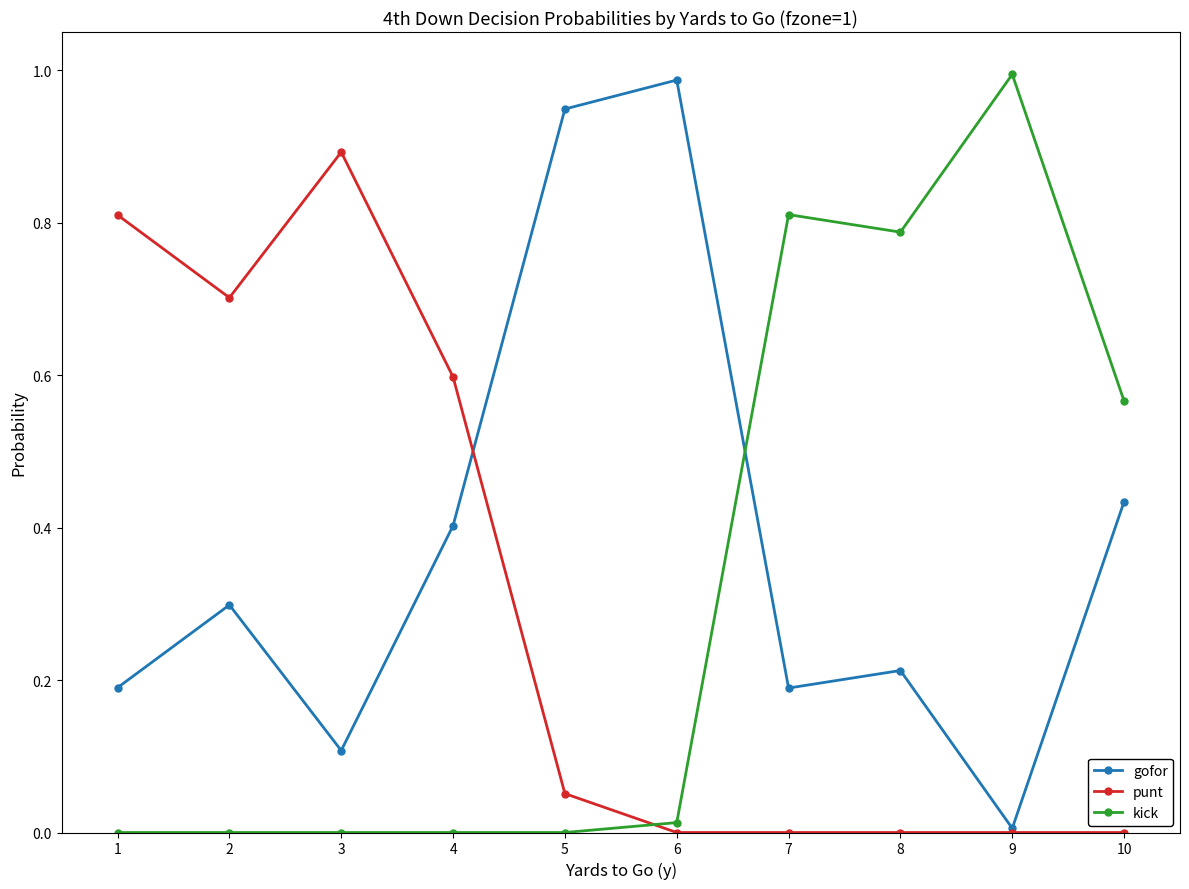

What is the average value of the punt series?

0.3